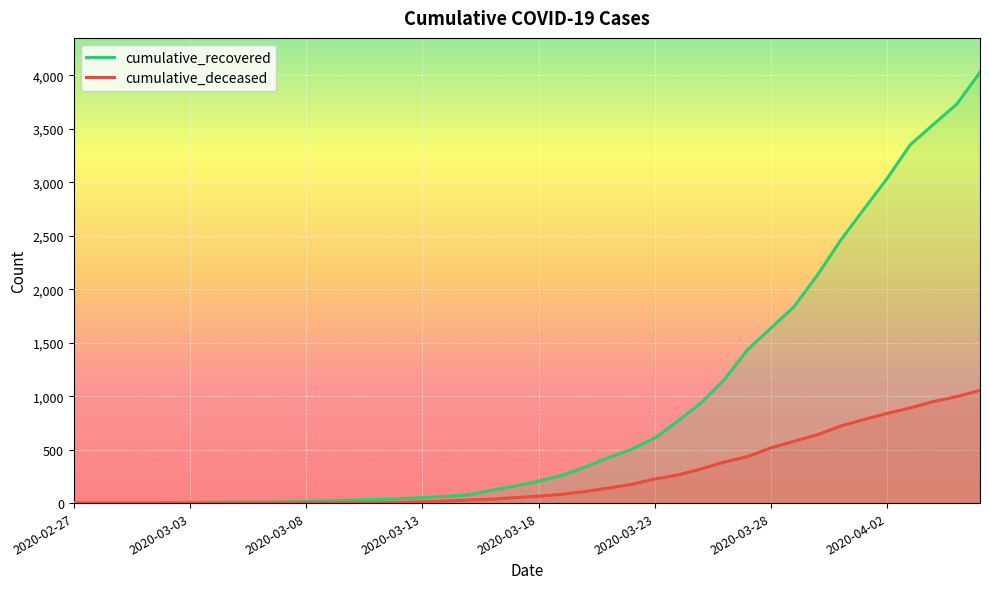

Count the number of categories in the chart.

40